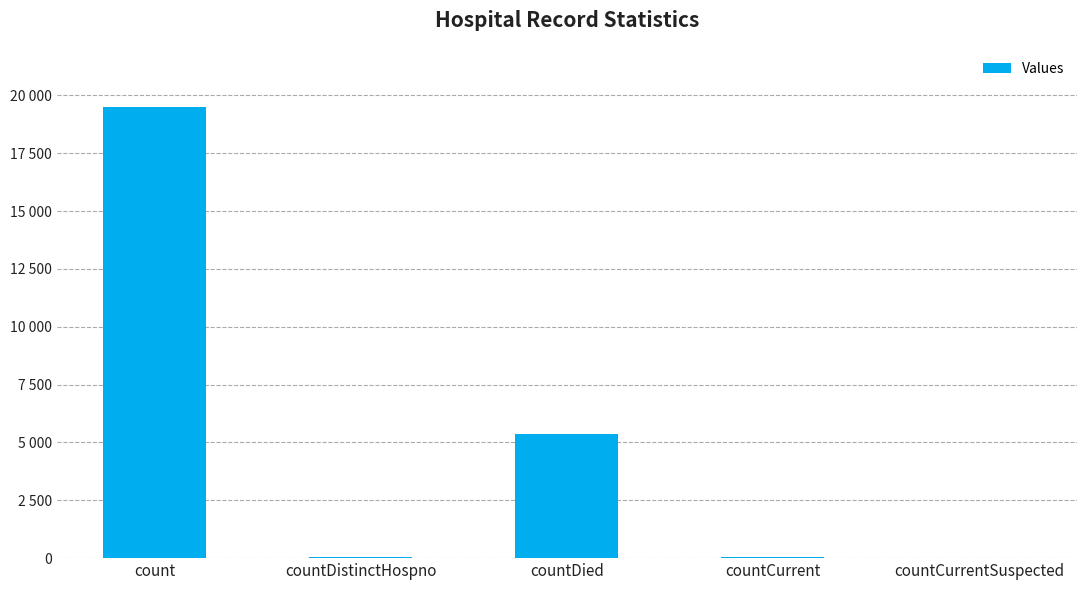

How many data points are above 55?

2